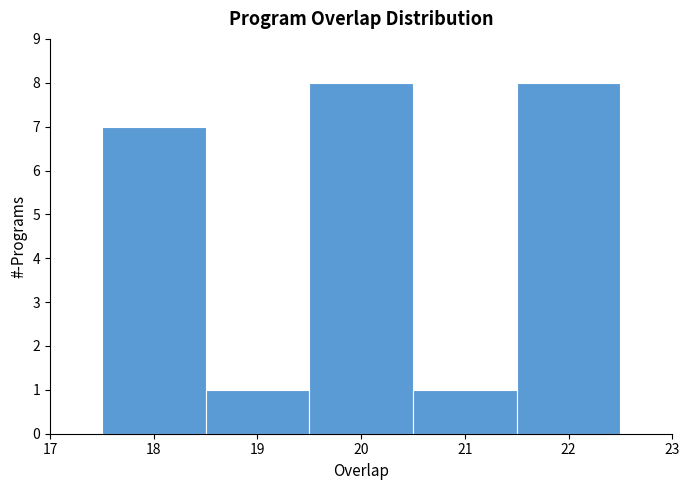

Reading left to right, transcribe this chart: for each bar, give the range it covers on the x-axis and its height. The values are not printed on the chart, so give them approximately, as read against the axis.

17.5 to 18.5: 7
18.5 to 19.5: 1
19.5 to 20.5: 8
20.5 to 21.5: 1
21.5 to 22.5: 8